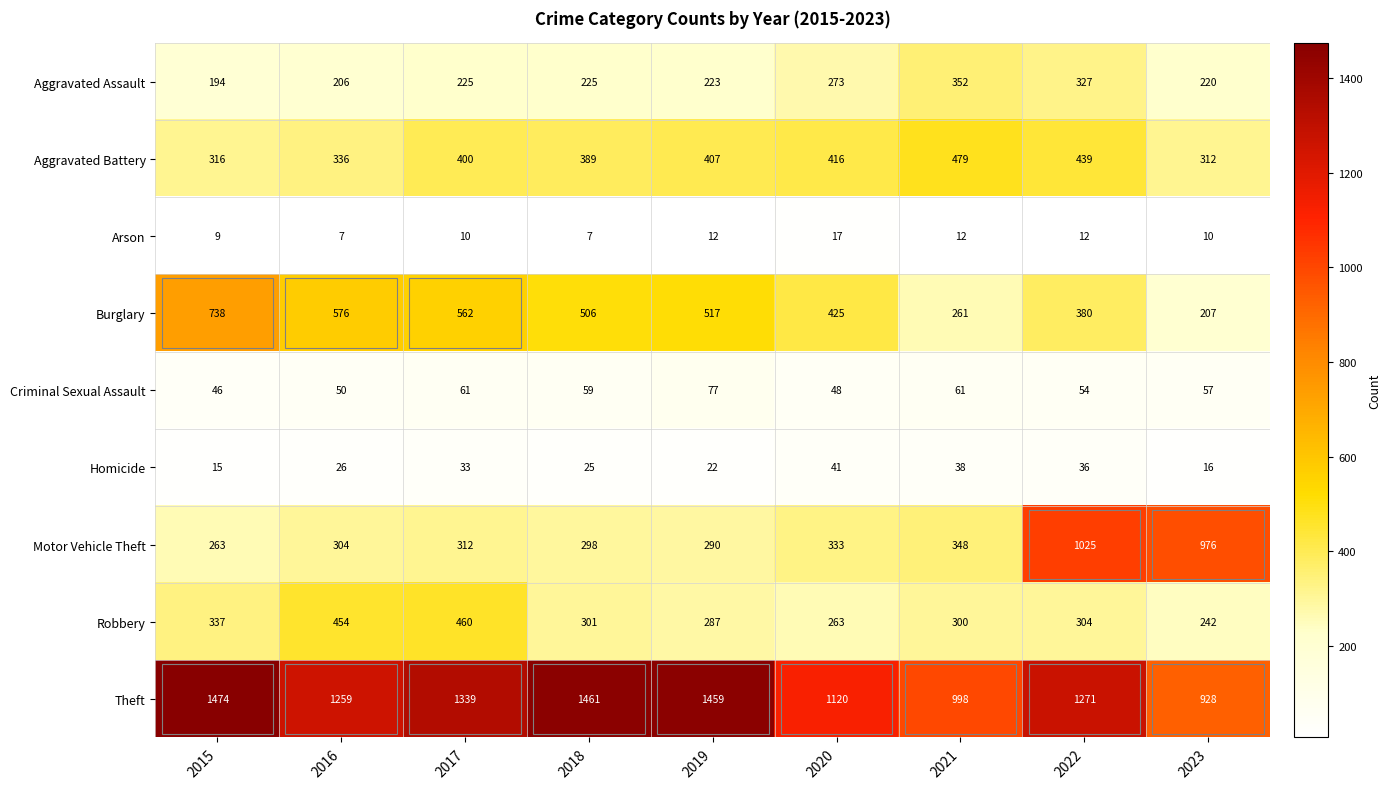

List the series in order of their peak value, lowest first.

Arson, Homicide, Criminal Sexual Assault, Aggravated Assault, Robbery, Aggravated Battery, Burglary, Motor Vehicle Theft, Theft